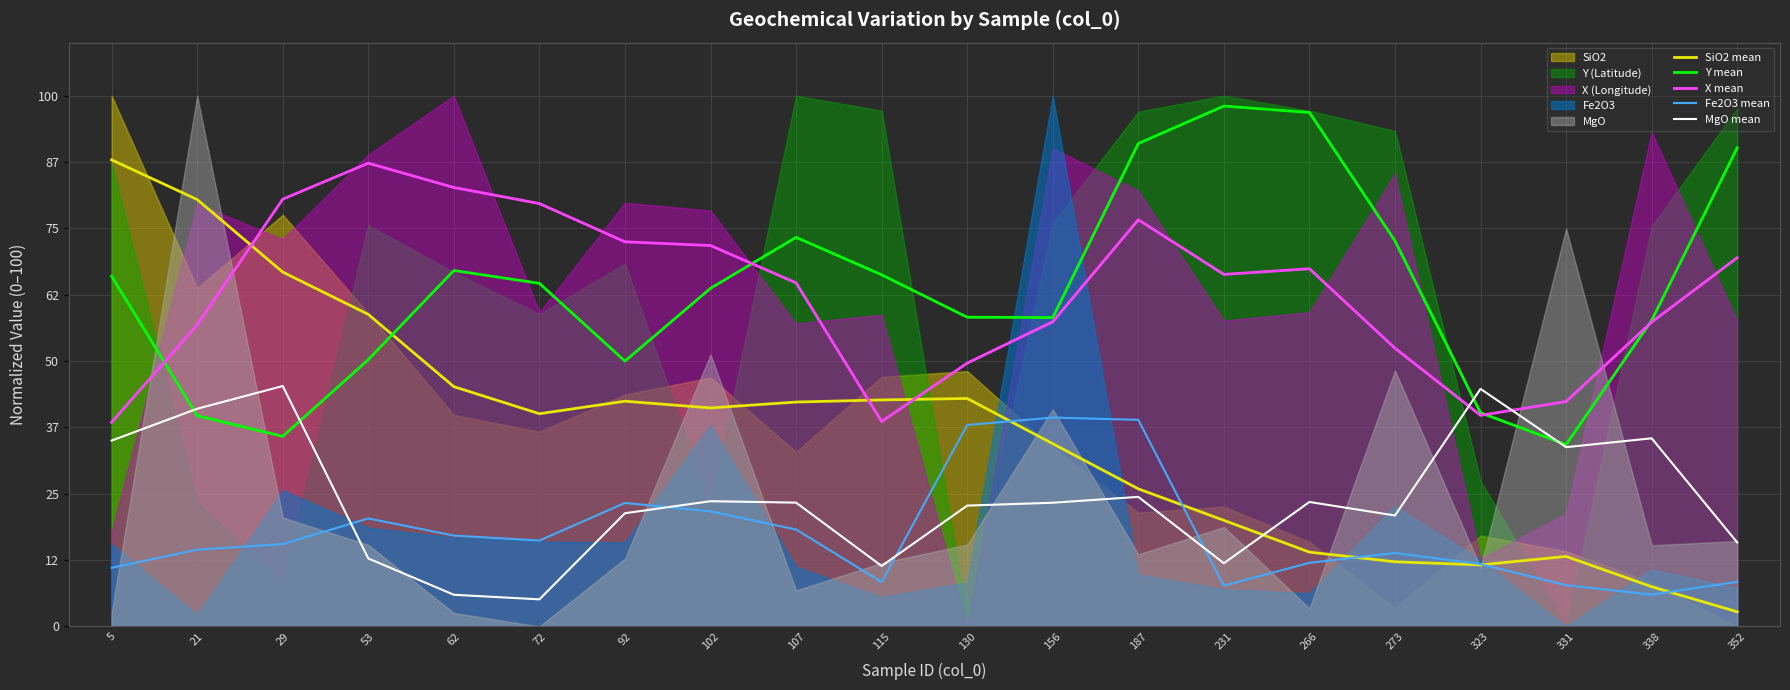

Which label corresponds to the largest value in the chart?

231